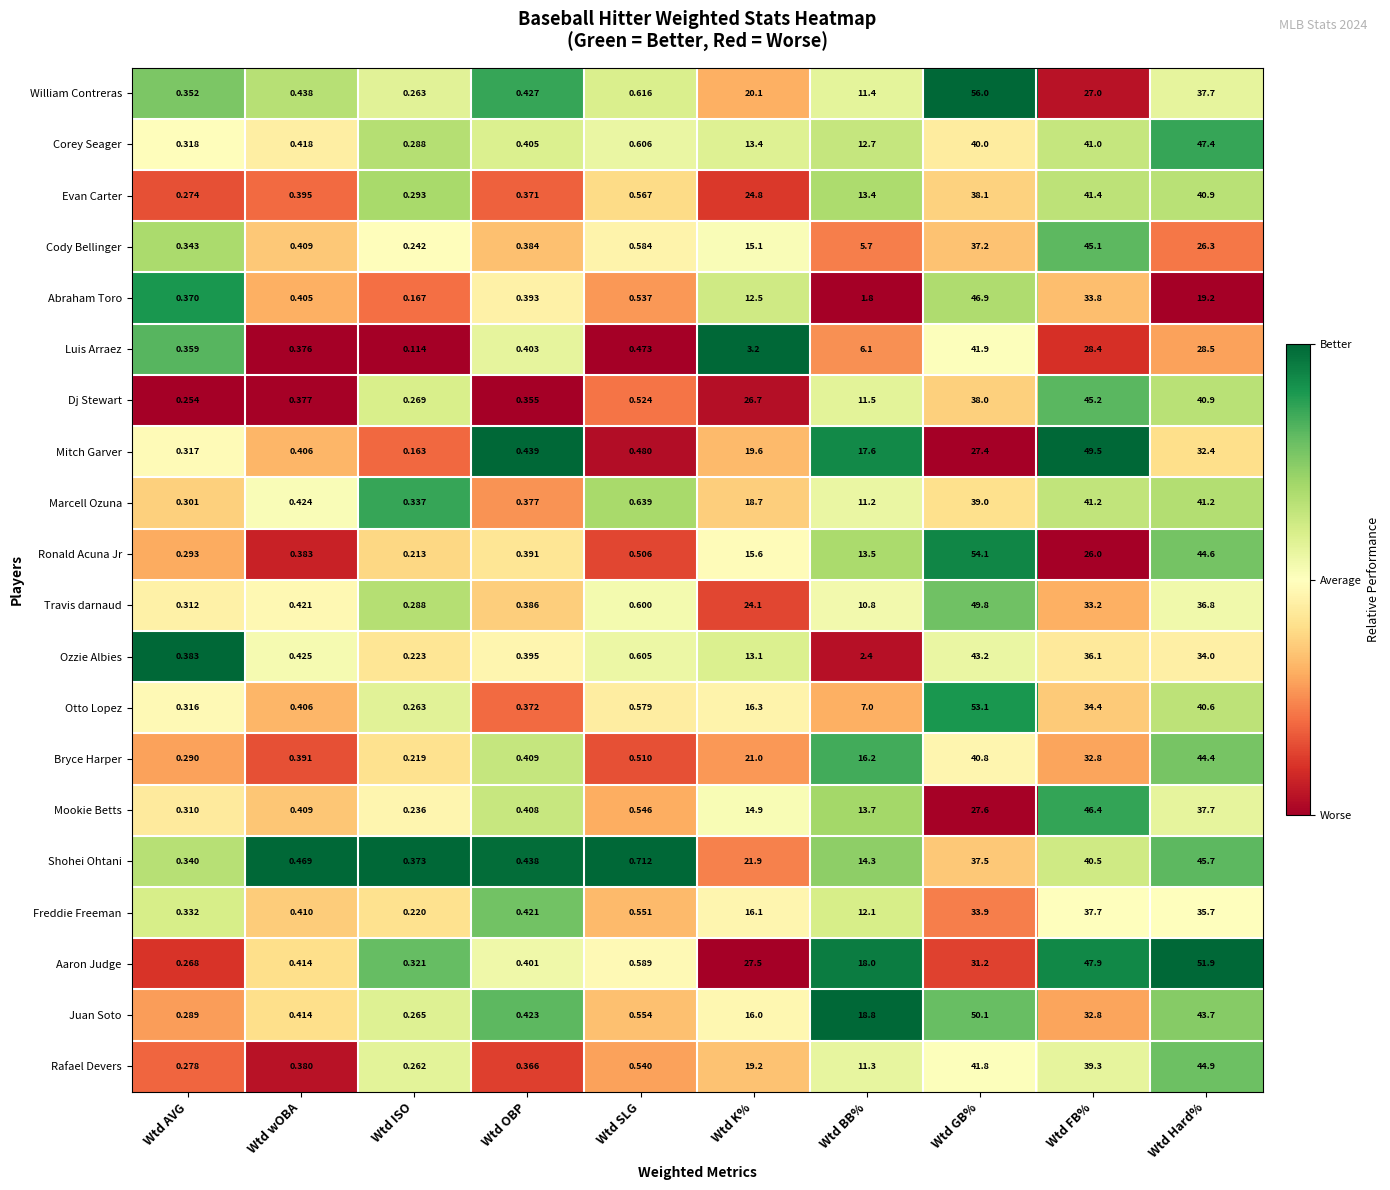

At which label does Otto Lopez reach its peak?

Wtd GB%